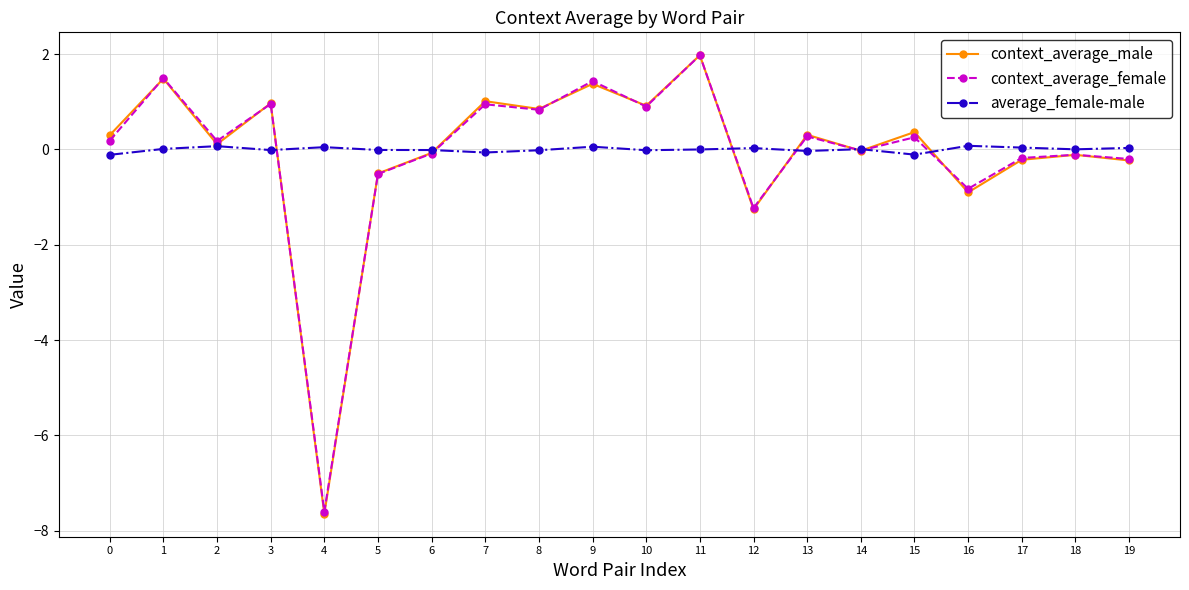

How many data points does each series have?

20